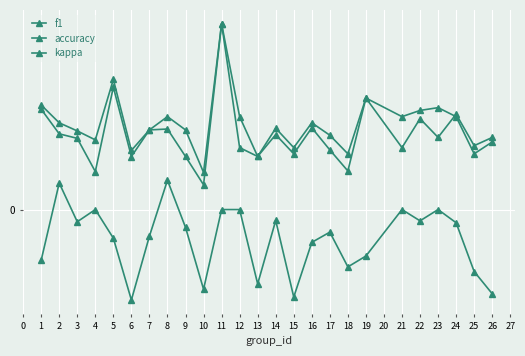

Which series ends up on top after the final intersection of f1 and accuracy?

f1